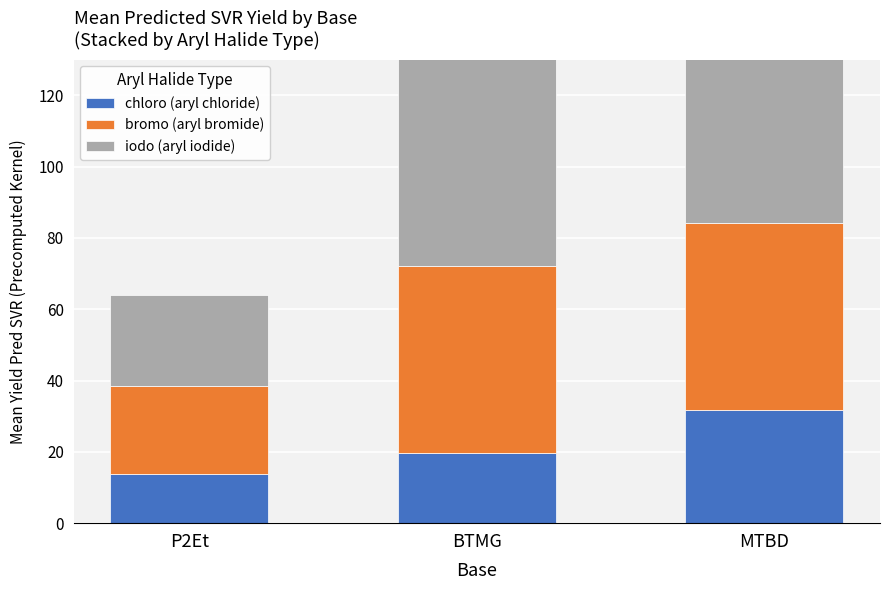

How many bars are there in total?

9